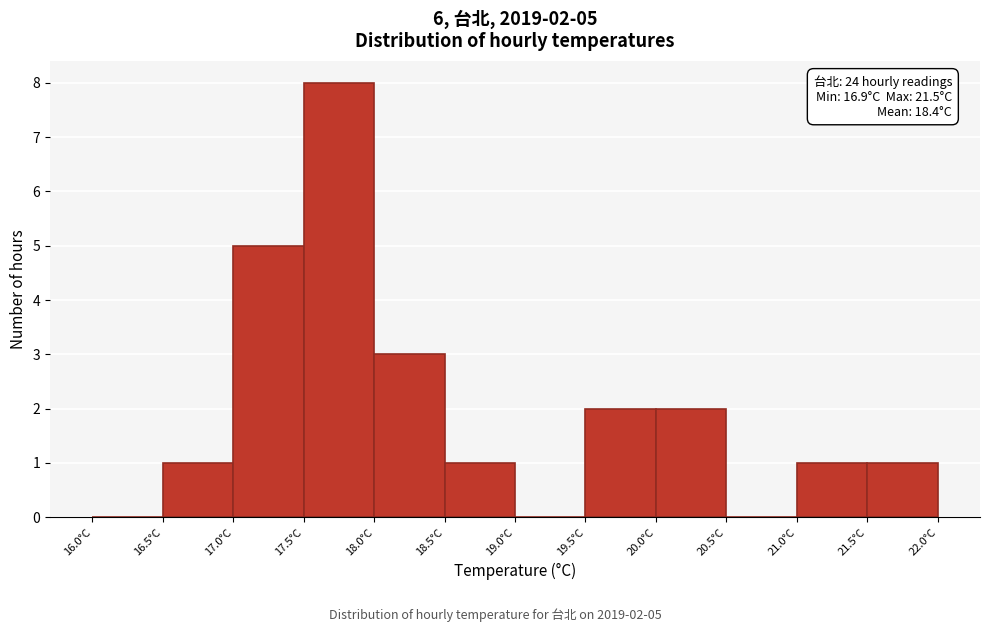

Which range on the x-axis has the tallest bar?

17.5 to 18.0